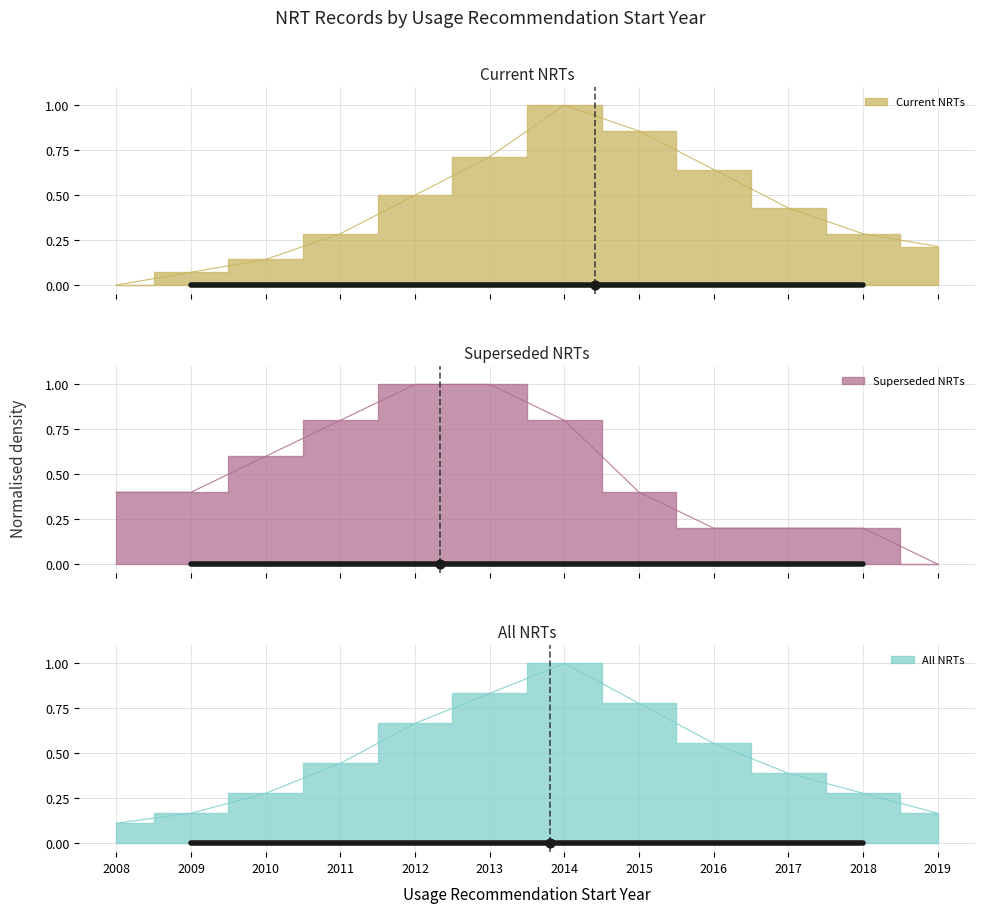

At how many categories does at least one series exceed 0?

12